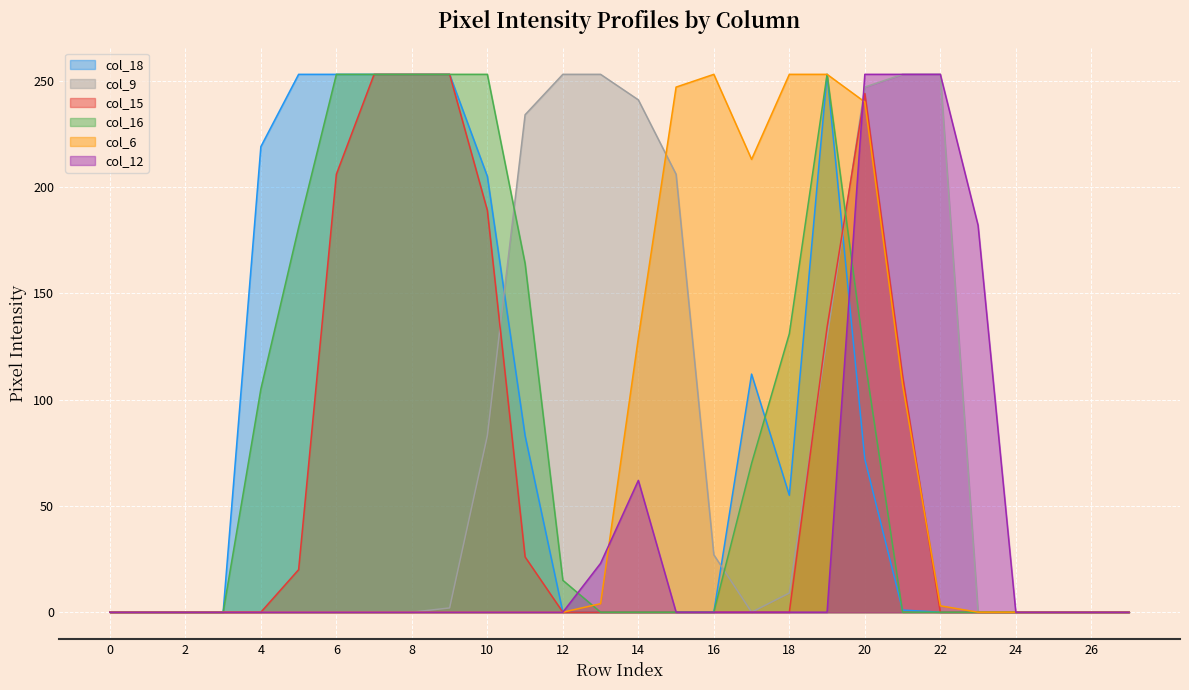

Is it true that col_12 equals -91 at 8?

False